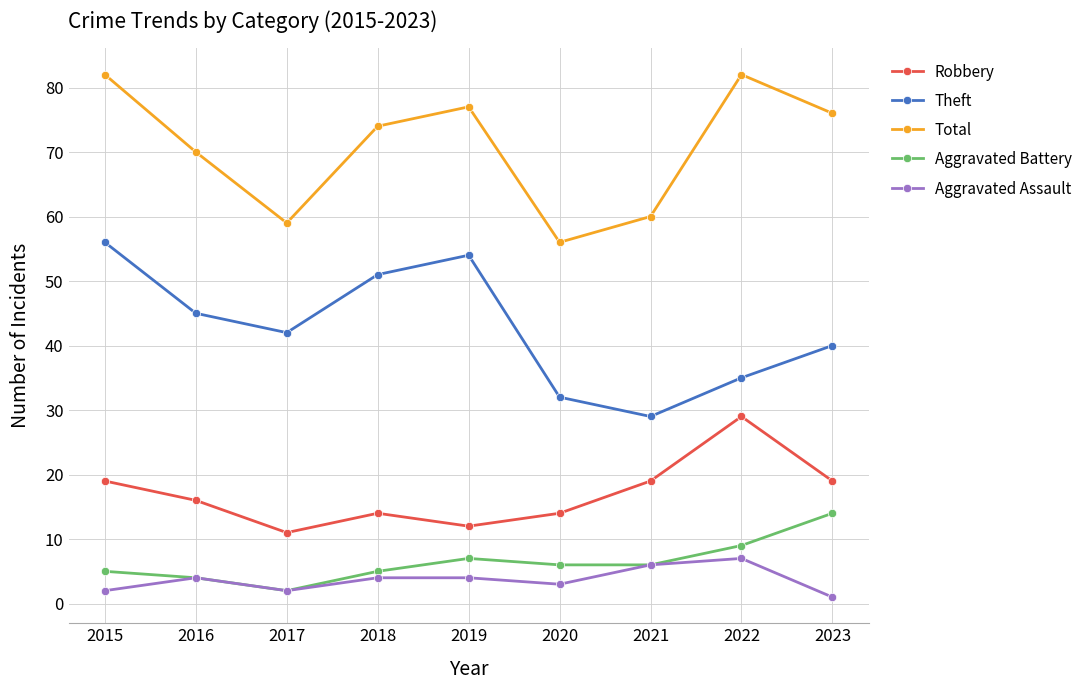

What is the difference between the maximum and minimum values in the Aggravated Battery series?

12